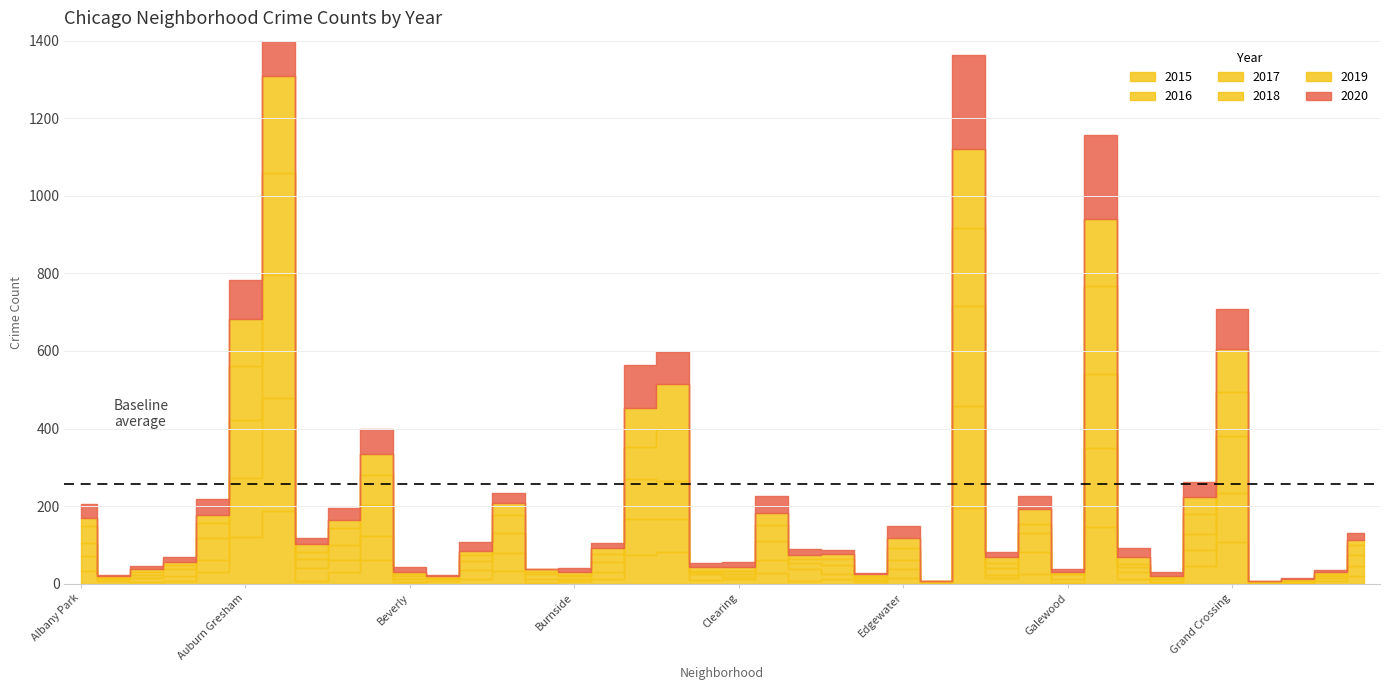

Between Boystown and Edgewater, which series saw the biggest shift?

2020